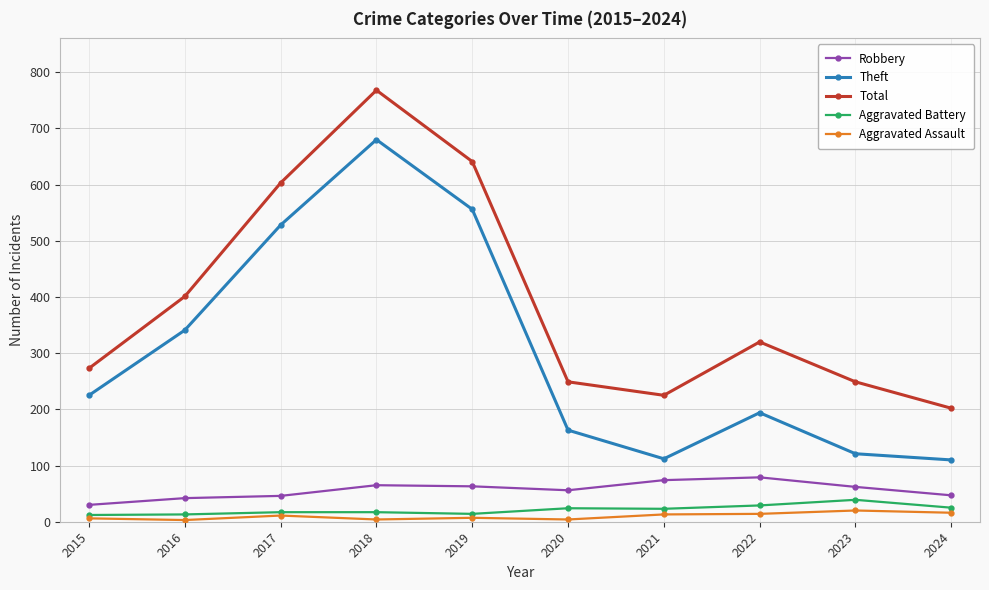

What is the spread (max minus min) of values at 2023?

229